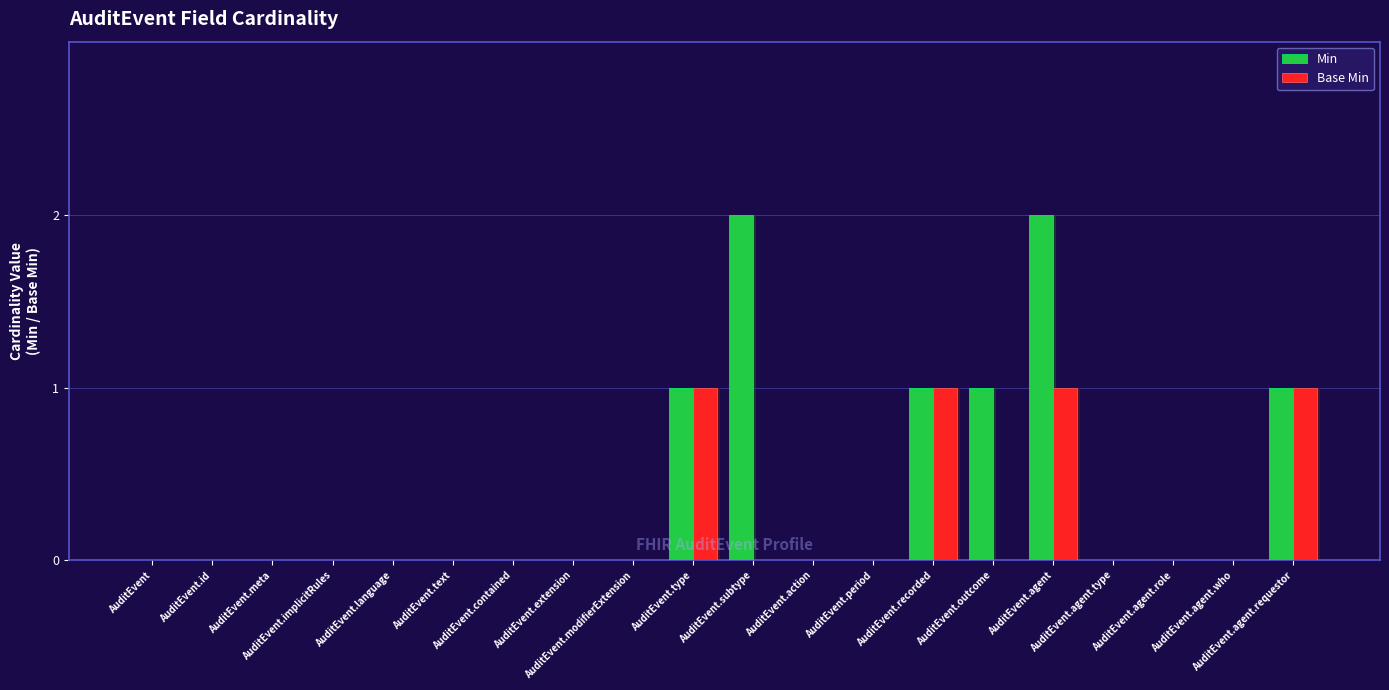

Which series has the largest range (max minus min)?

Min